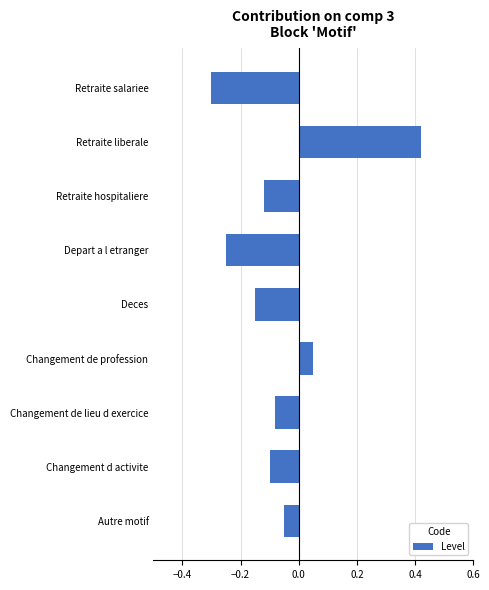

How many series are shown in this chart?

1